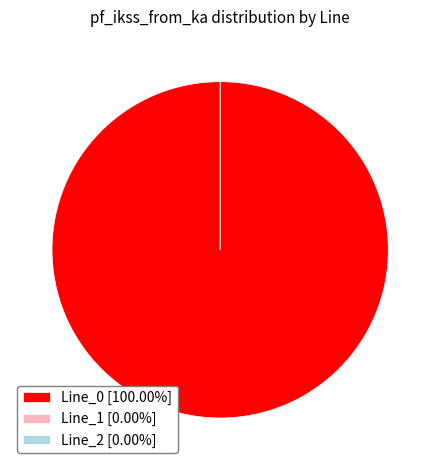

Which category has the smallest portion of the pie?

Line_1